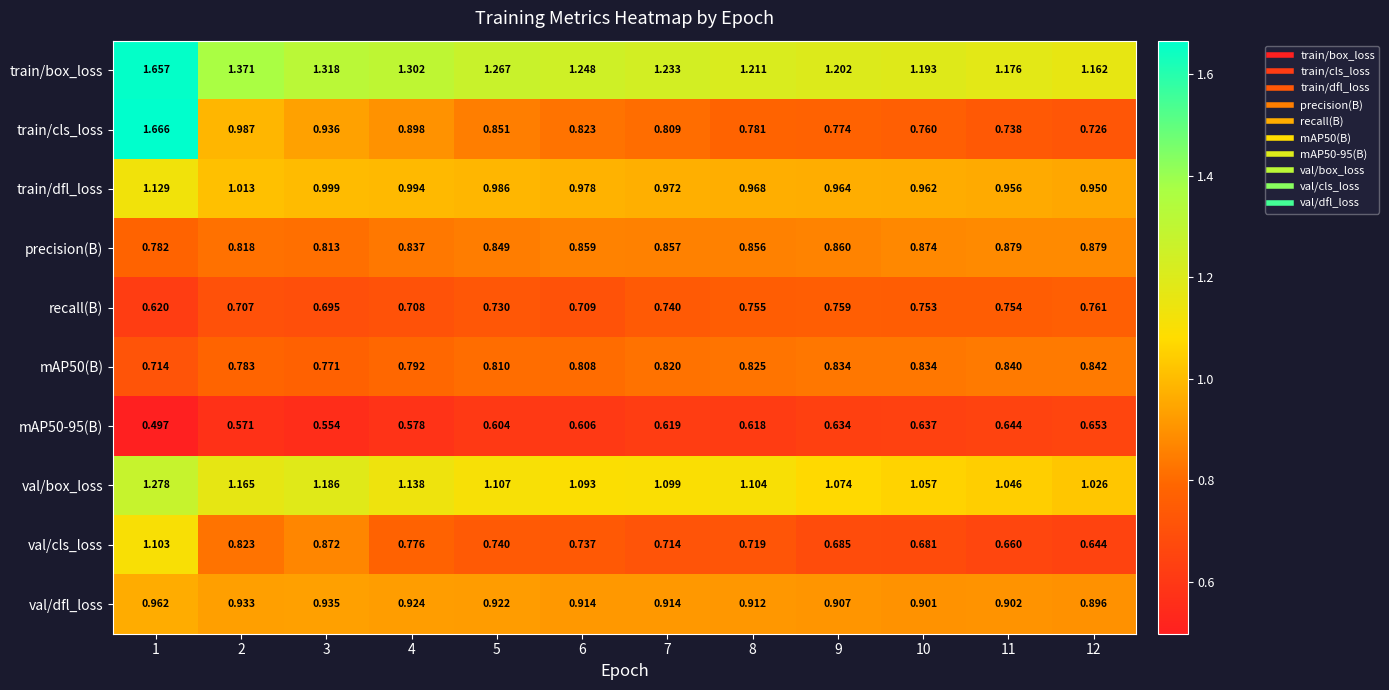

Is the value of train/box_loss at 11 greater than the value of train/cls_loss at 8?

Yes